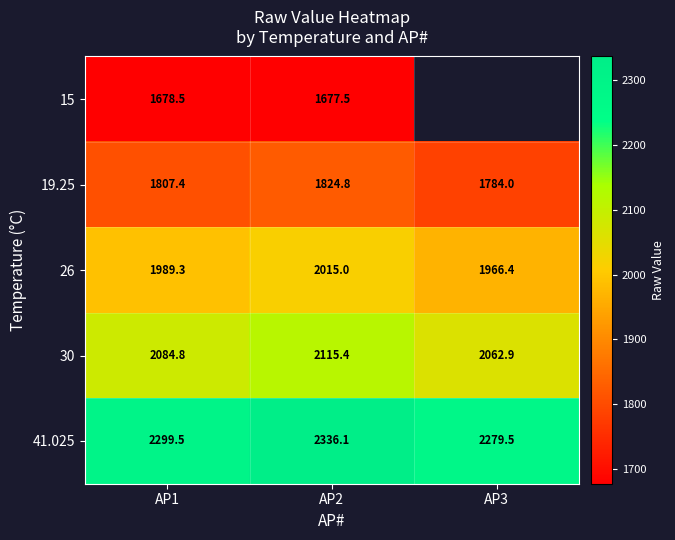

Is the value of 26 at AP1 greater than the value of 30 at AP1?

No